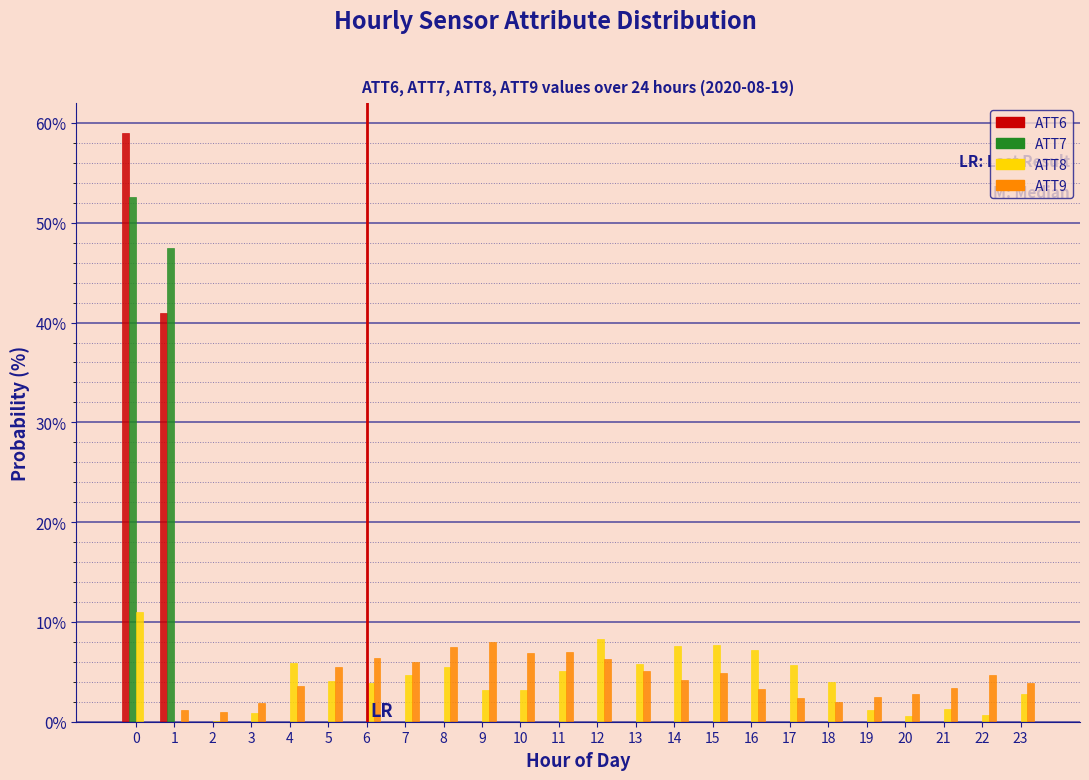

The ATT9 series shows 1.7 at 9. True or false?

False